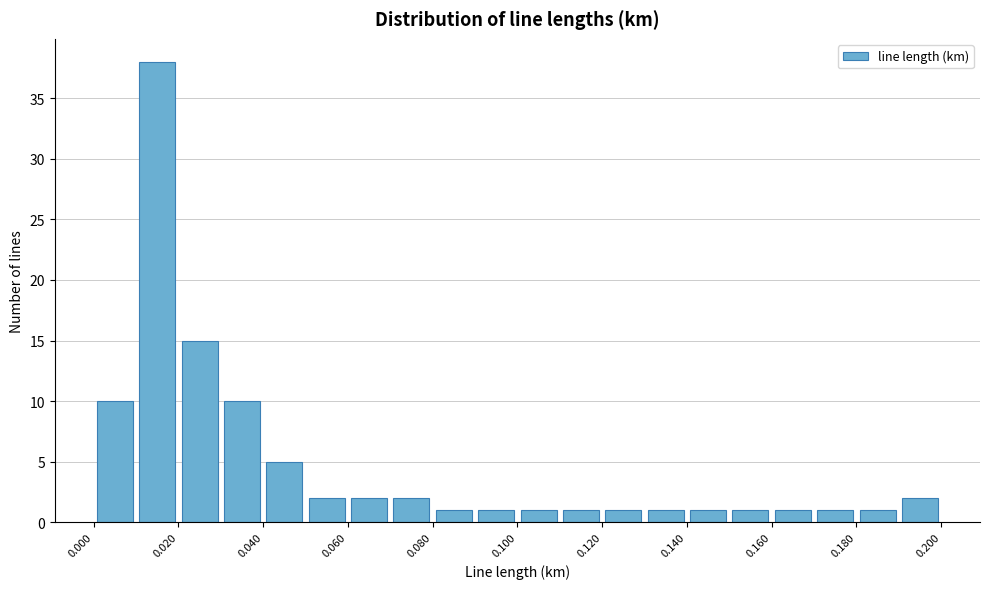

How tall is the bar that spans 0.17 to 0.18 on the x-axis? The values are not printed on the chart, so give them approximately, as read against the axis.

1